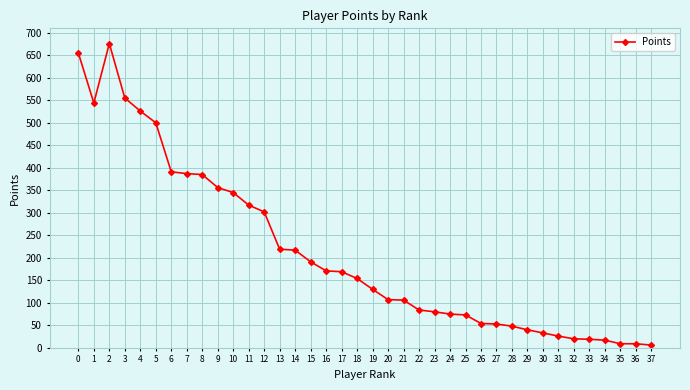

Where is the first local maximum?

2